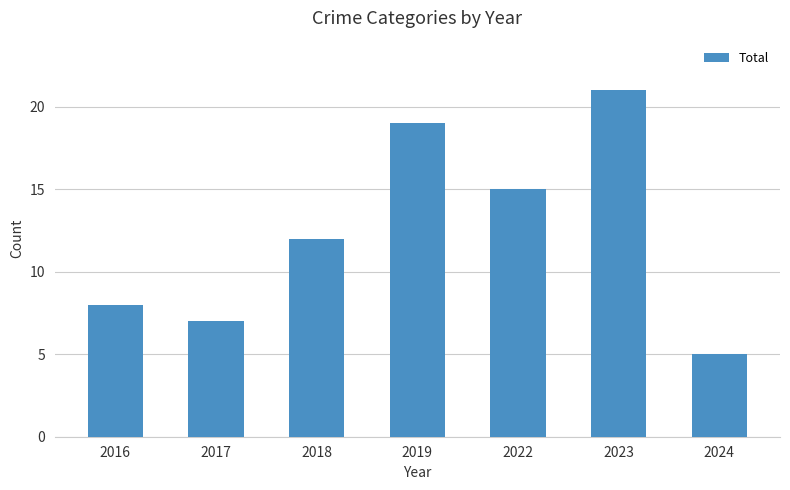

Which has a higher value, 2016 or 2022?

2022